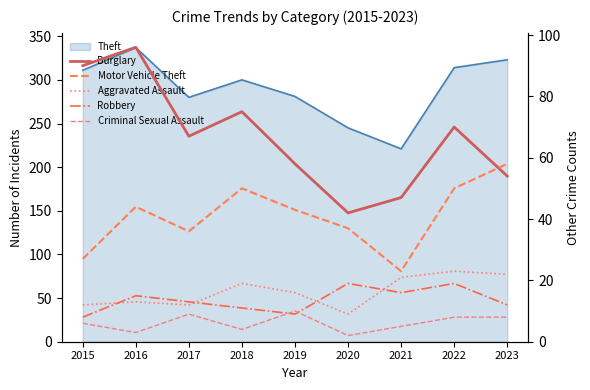

What is the average value of the Criminal Sexual Assault series?

6